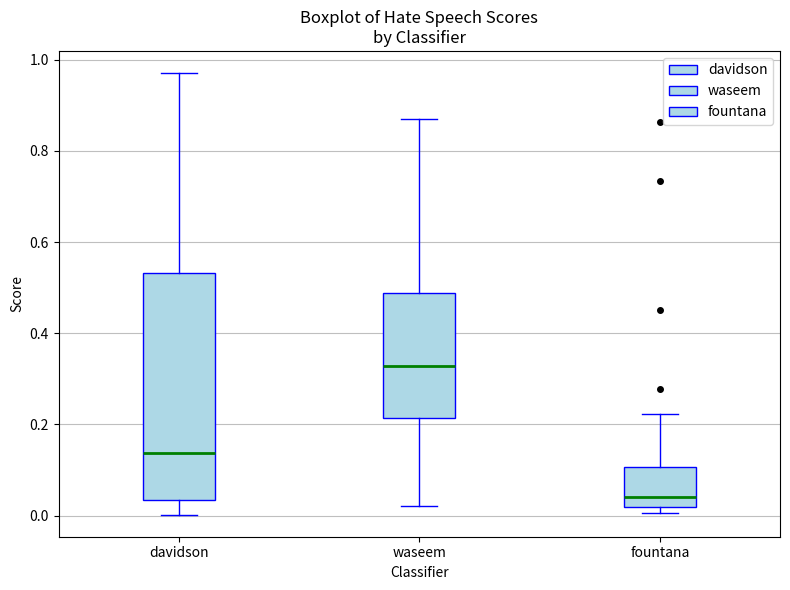

Which box has the lowest median line?

fountana